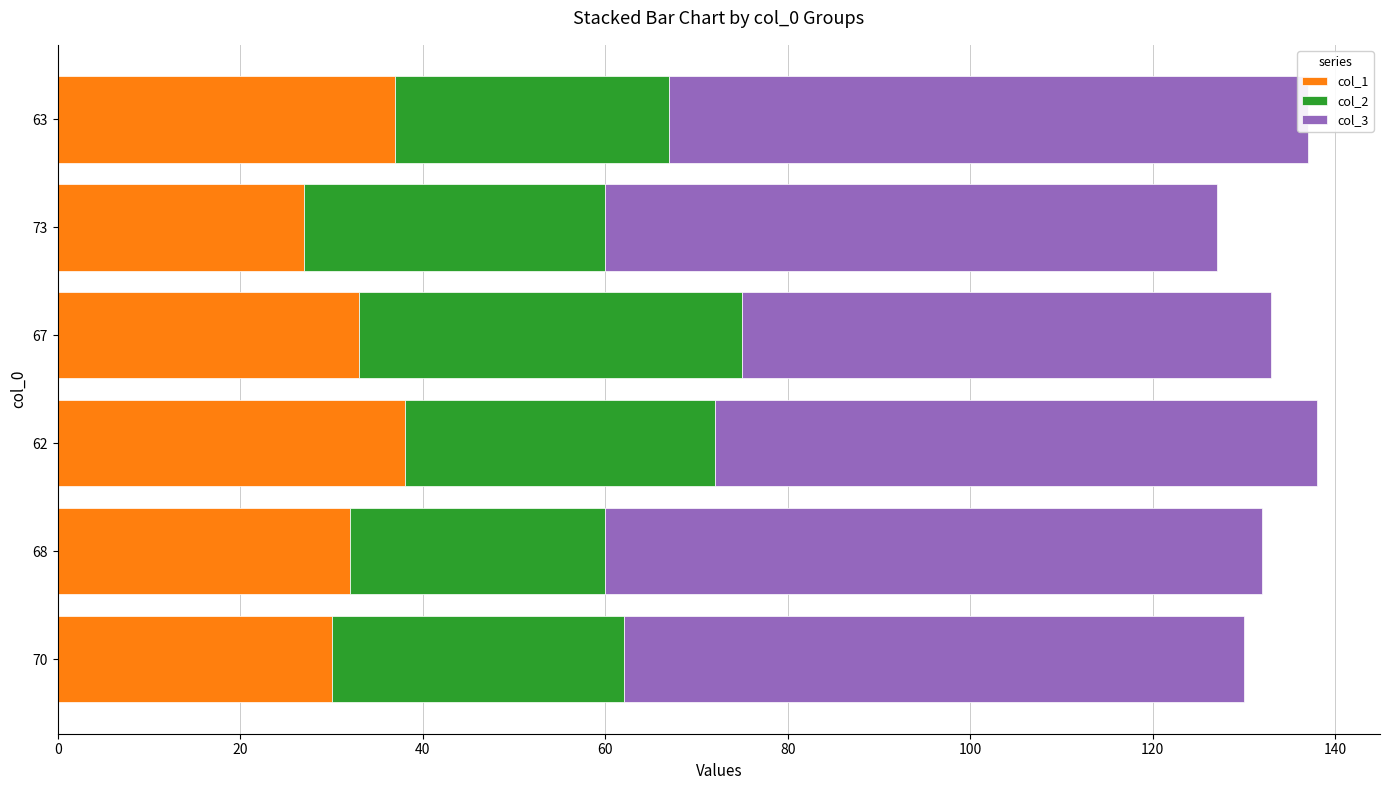

The col_1 series shows 7 at 67. True or false?

False